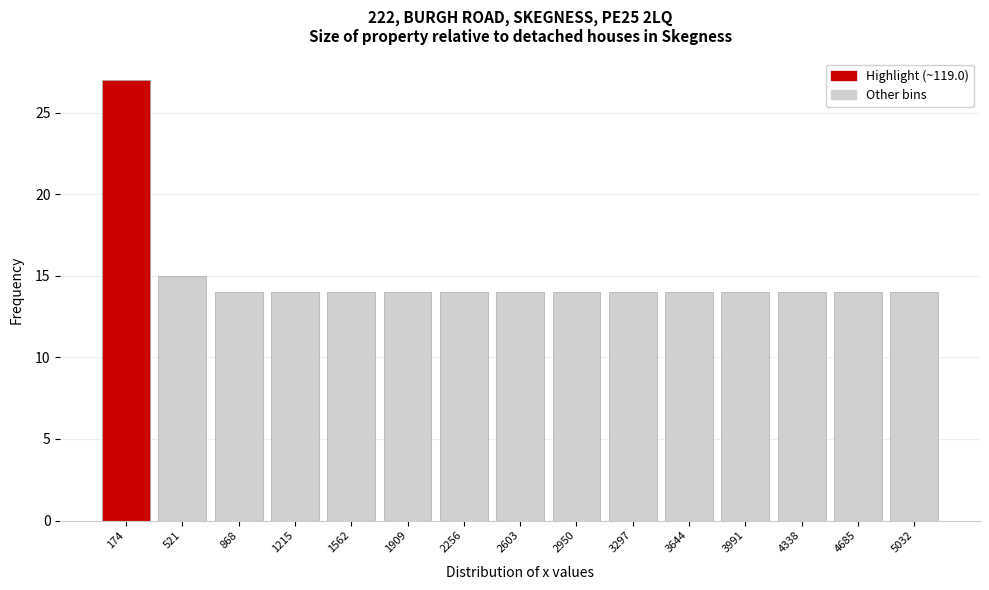

Over which range of the x-axis is the bar tallest?

0 to 350